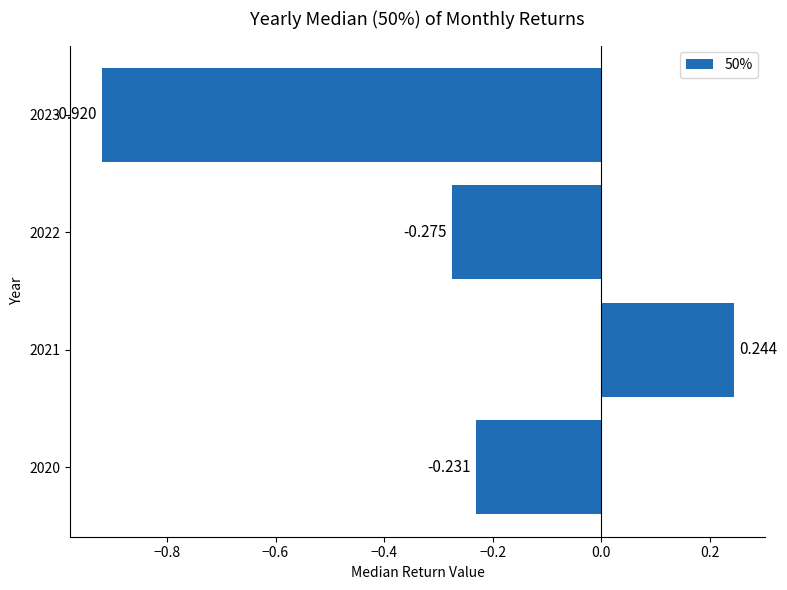

Rank the categories by value from highest to lowest.

2021, 2020, 2022, 2023